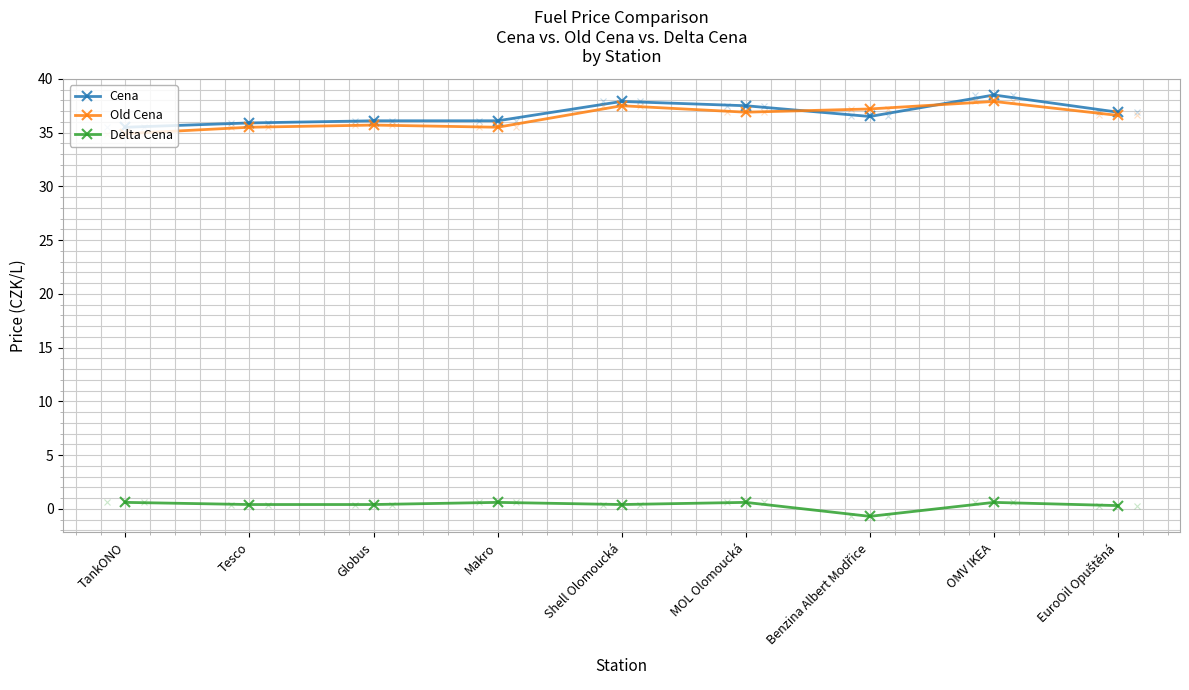

Where is the first local maximum for Old Cena?

Globus